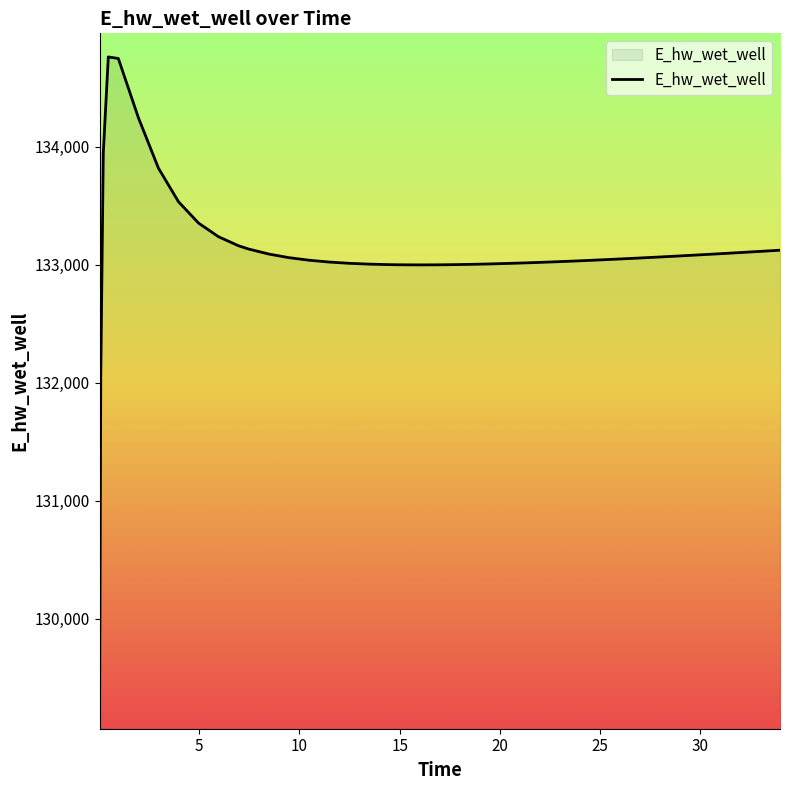

What is the smallest value displayed?

129119.2